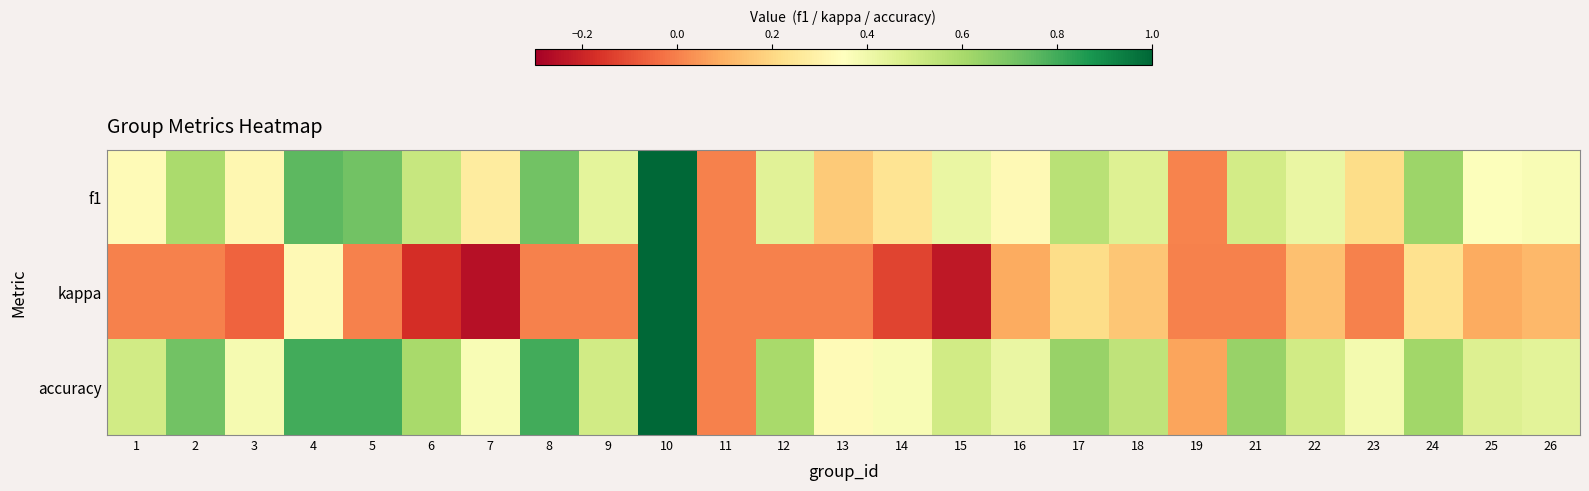

Reading left to right, what are all the values shown in this chart?

f1: 1=0.3	2=0.6	3=0.3	4=0.8	5=0.7	6=0.5	7=0.3	8=0.7	9=0.4	10=1.0	11=0.0	12=0.5	13=0.2	14=0.2	15=0.4	16=0.3	17=0.6	18=0.5	19=0.0	21=0.5	22=0.4	23=0.2	24=0.6	25=0.4	26=0.4
kappa: 1=0.0	2=0.0	3=-0.1	4=0.3	5=0.0	6=-0.2	7=-0.2	8=0.0	9=0.0	10=1.0	11=0.0	12=0.0	13=0.0	14=-0.1	15=-0.2	16=0.1	17=0.2	18=0.2	19=0.0	21=0.0	22=0.1	23=0.0	24=0.2	25=0.1	26=0.1
accuracy: 1=0.5	2=0.7	3=0.4	4=0.8	5=0.8	6=0.6	7=0.4	8=0.8	9=0.5	10=1.0	11=0.0	12=0.6	13=0.3	14=0.4	15=0.5	16=0.4	17=0.6	18=0.5	19=0.1	21=0.6	22=0.5	23=0.4	24=0.6	25=0.5	26=0.4